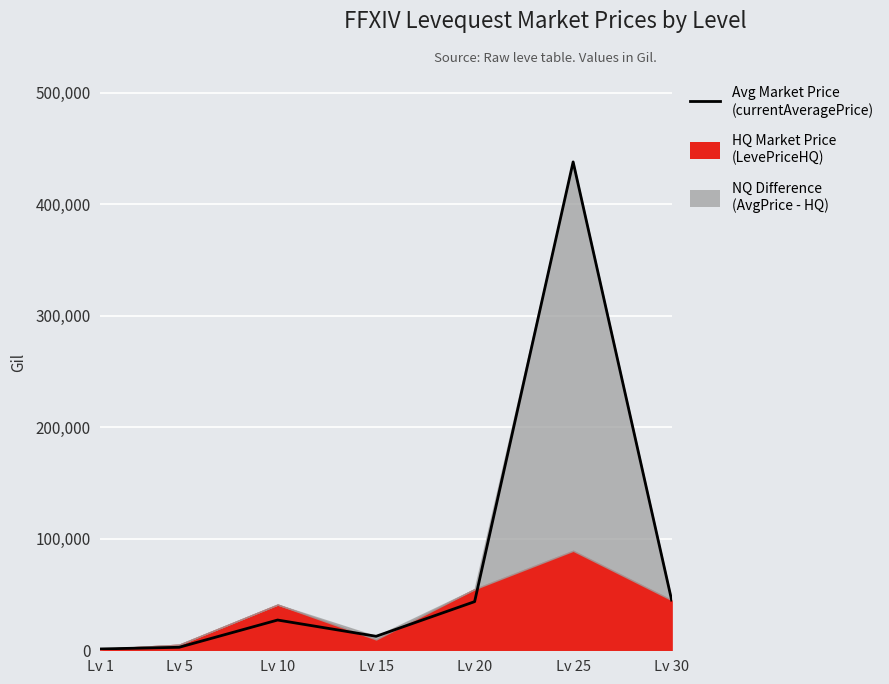

How many data points are above 27125?

3